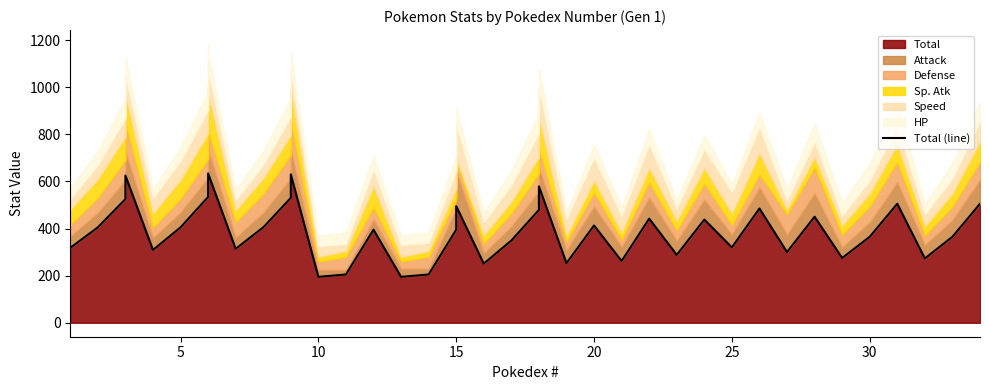

What is the difference between the maximum and minimum values?

439